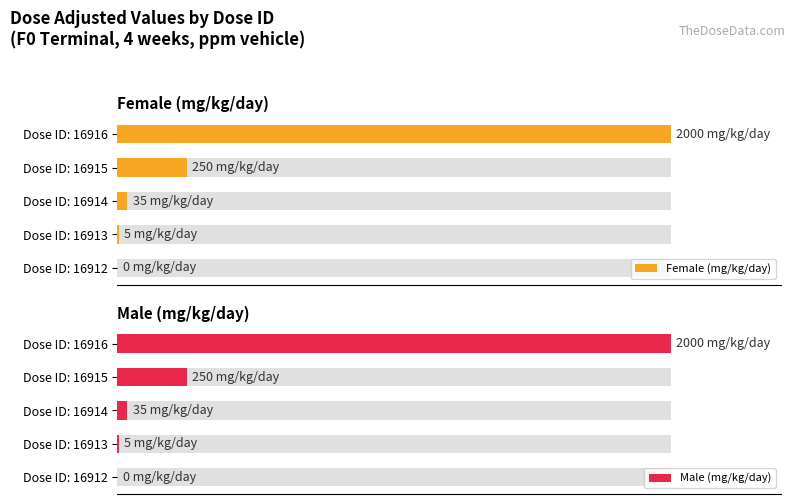

Is it true that Female (mg/kg/day) equals 0.4 at Dose ID: 16913?

False